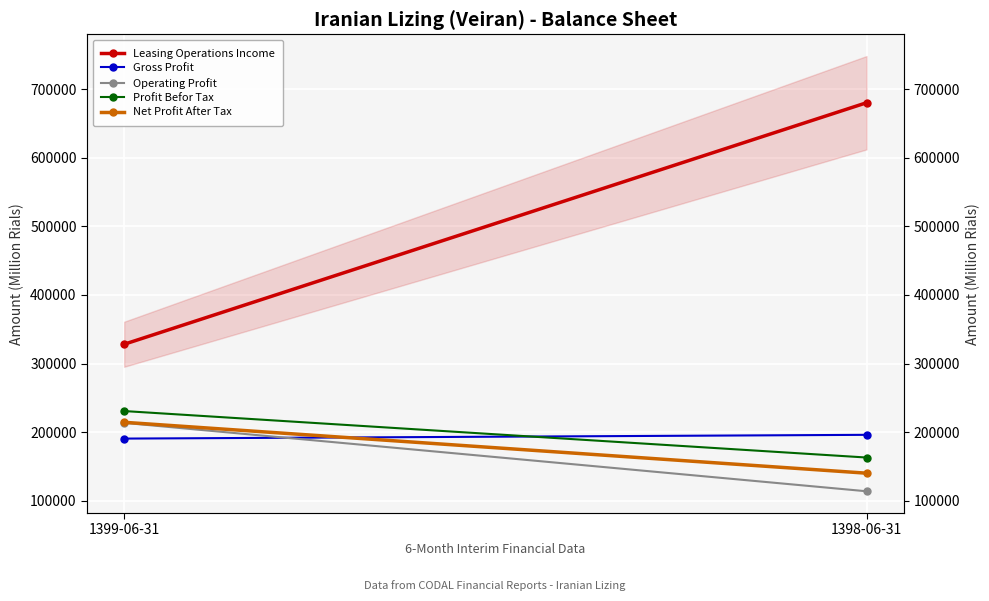

What is the sum of all Gross Profit values?

386973